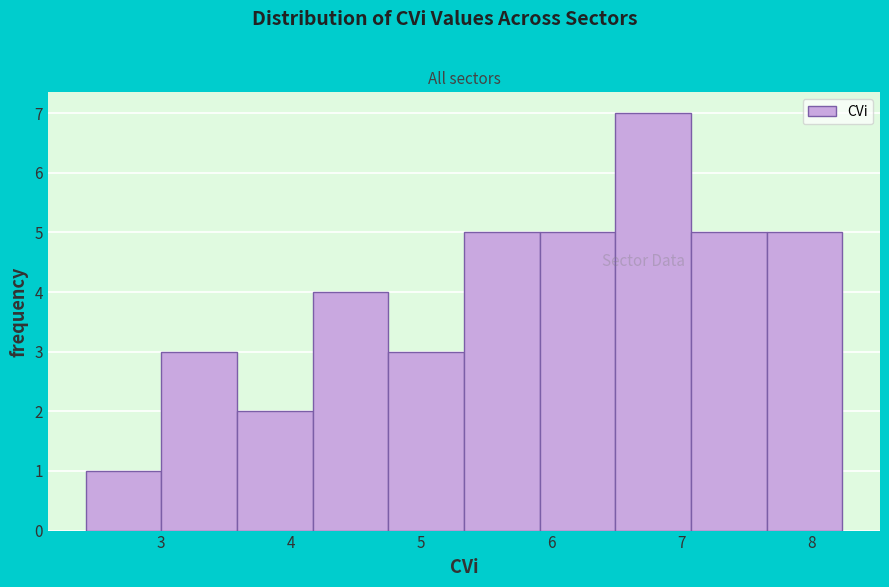

Which range on the x-axis has the tallest bar?

6.5 to 7.1